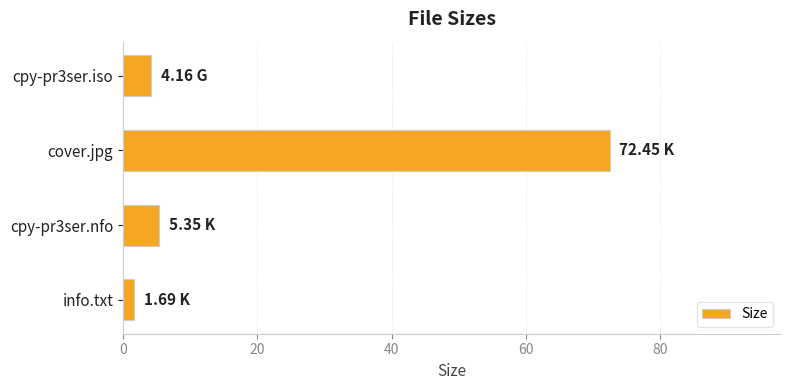

At which label is the value closest to 37?

cpy-pr3ser.nfo